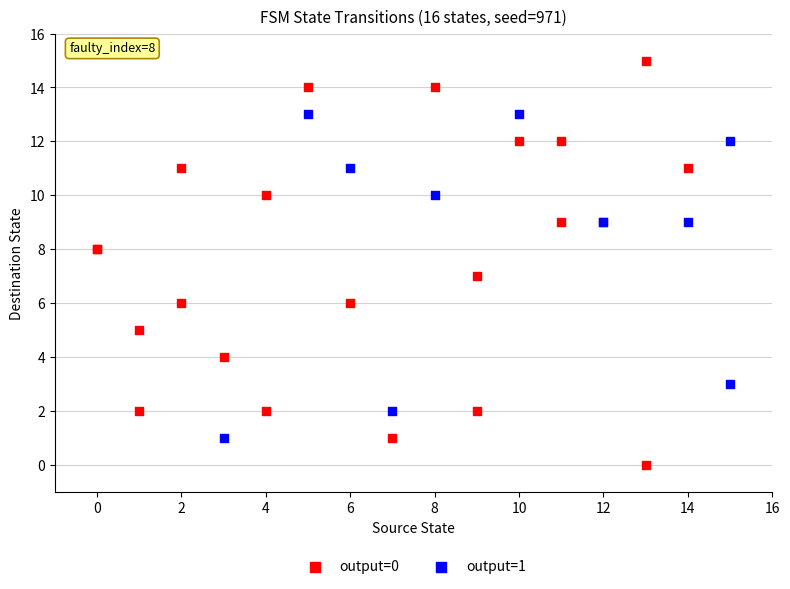

Which series has the largest Y range (max minus min)?

output=0